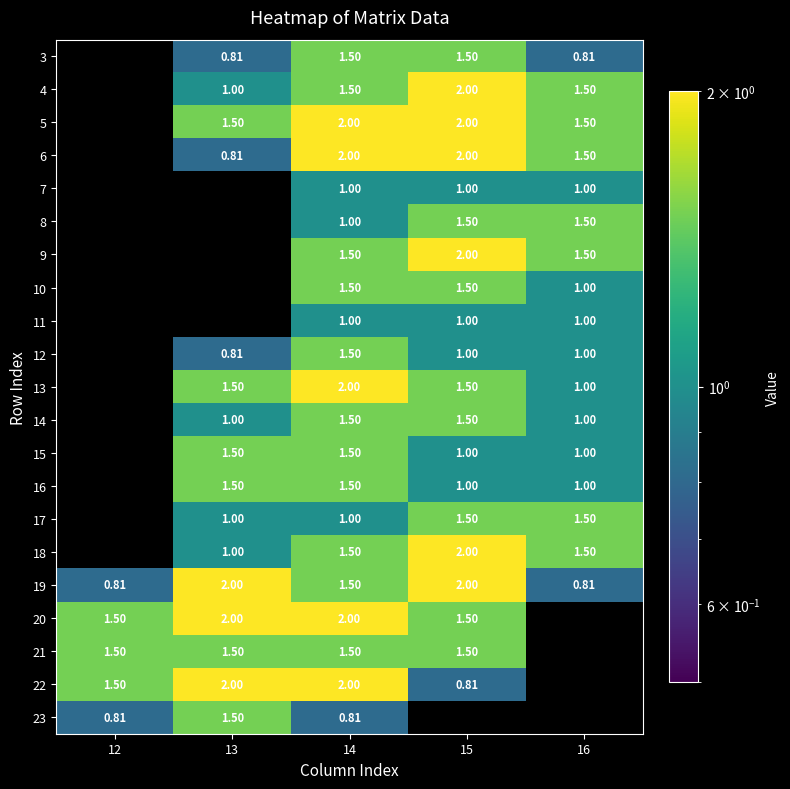

Count the 16 values in the range 1 to 2.

4